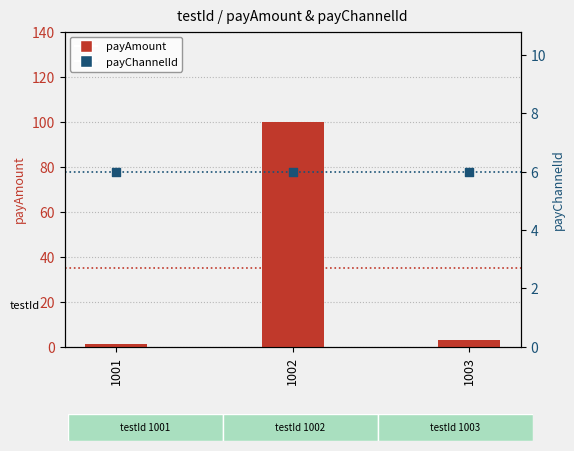

Is the value of payChannelId at 1001 greater than the value of payAmount at 1001?

Yes